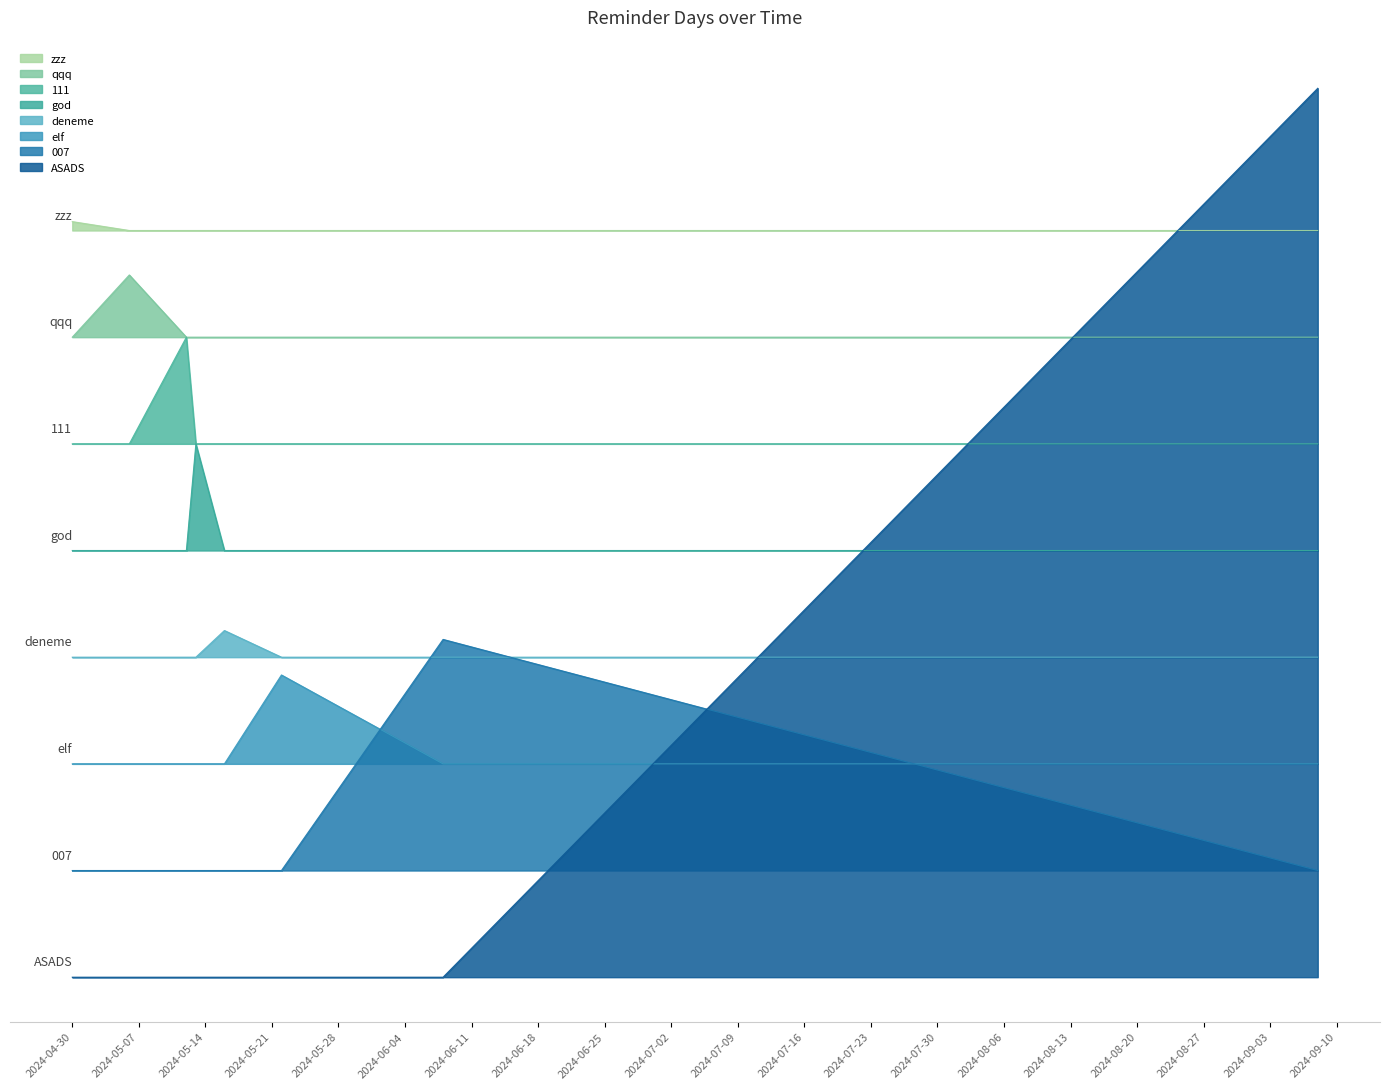

What is the smallest value displayed?

1